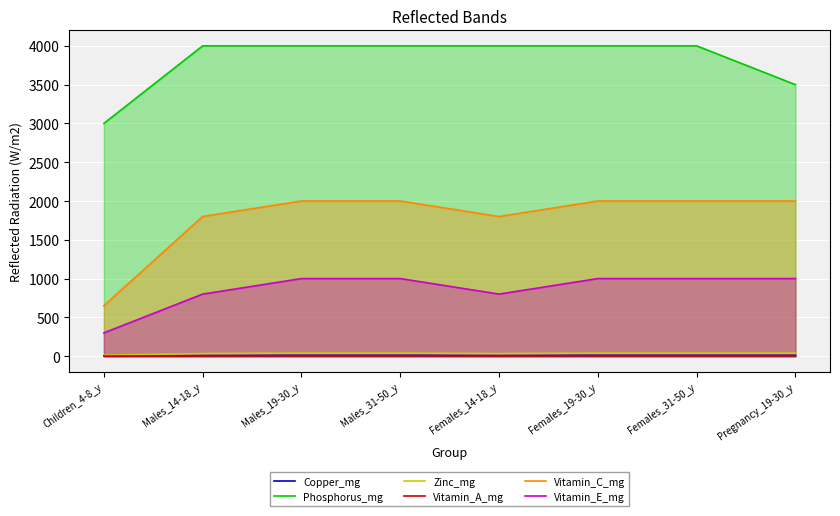

Reading left to right, what are all the values shown in this chart?

Copper_mg: 3.0	8.0	10.0	10.0	8.0	10.0	10.0	10.0
Phosphorus_mg: 3000.0	4000.0	4000.0	4000.0	4000.0	4000.0	4000.0	3500.0
Zinc_mg: 12.0	34.0	40.0	40.0	34.0	40.0	40.0	40.0
Vitamin_A_mg: 0.9	2.8	3.0	3.0	2.8	3.0	3.0	3.0
Vitamin_C_mg: 650.0	1800.0	2000.0	2000.0	1800.0	2000.0	2000.0	2000.0
Vitamin_E_mg: 300.0	800.0	1000.0	1000.0	800.0	1000.0	1000.0	1000.0